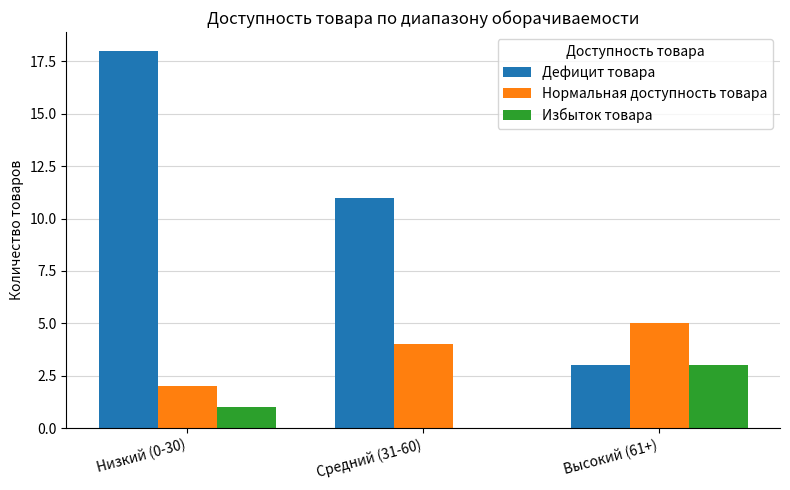

How many categories are shown in the chart?

3